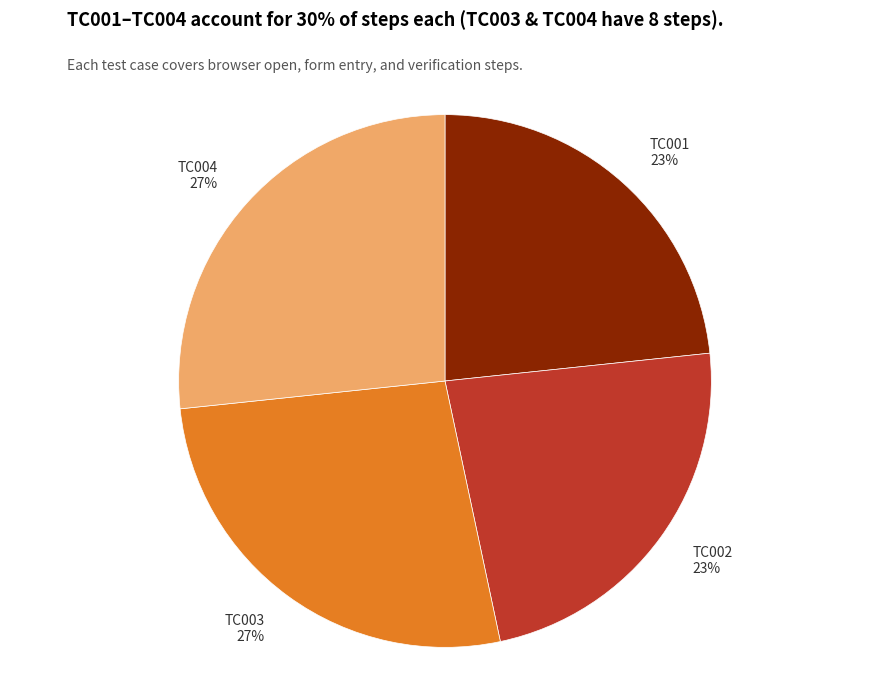

What percentage is the TC001 slice, to the nearest percent?

23%